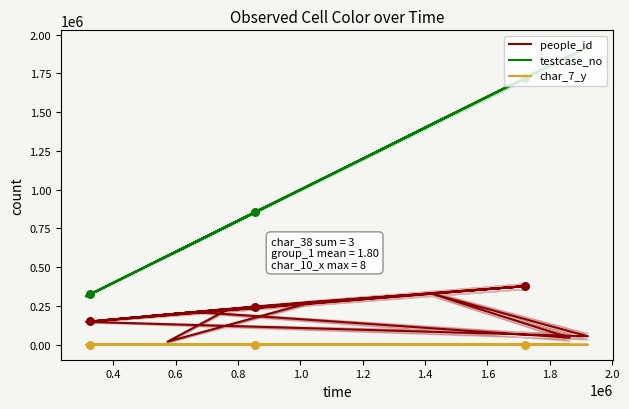

Which series has the largest total across all categories?

testcase_no